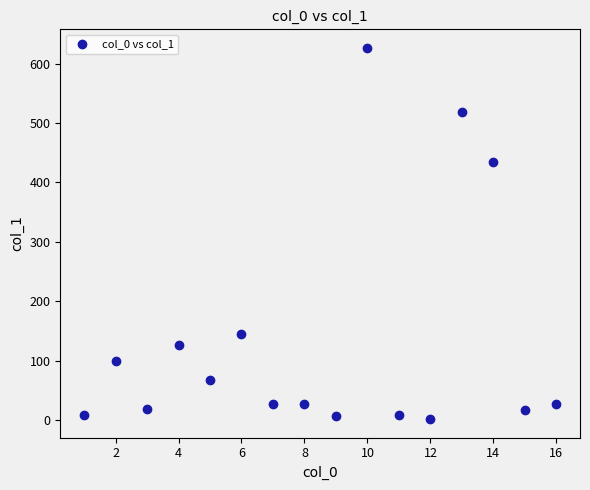

What is the range of X values (max minus min)?

15.0